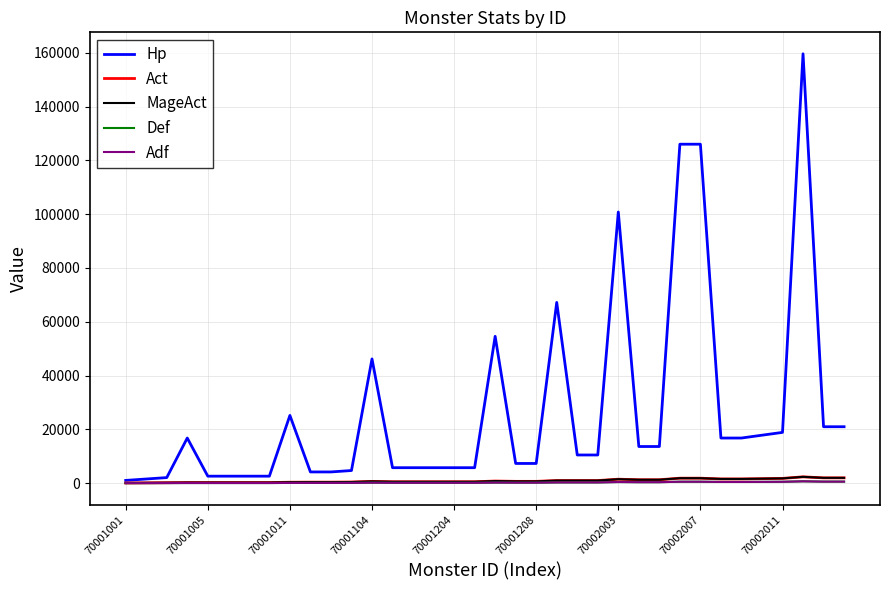

How many lines are shown in the chart?

5